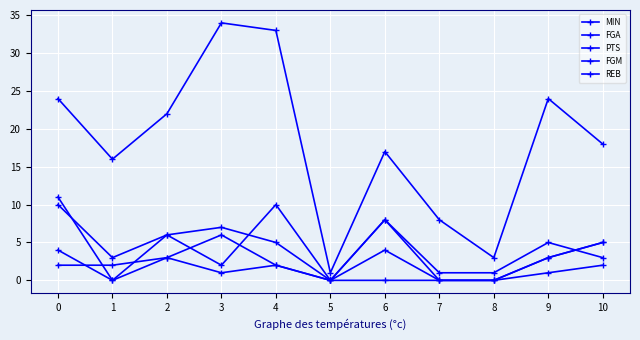

Rank the series at 10 from lowest to highest value.

FGM, FGA, PTS, REB, MIN